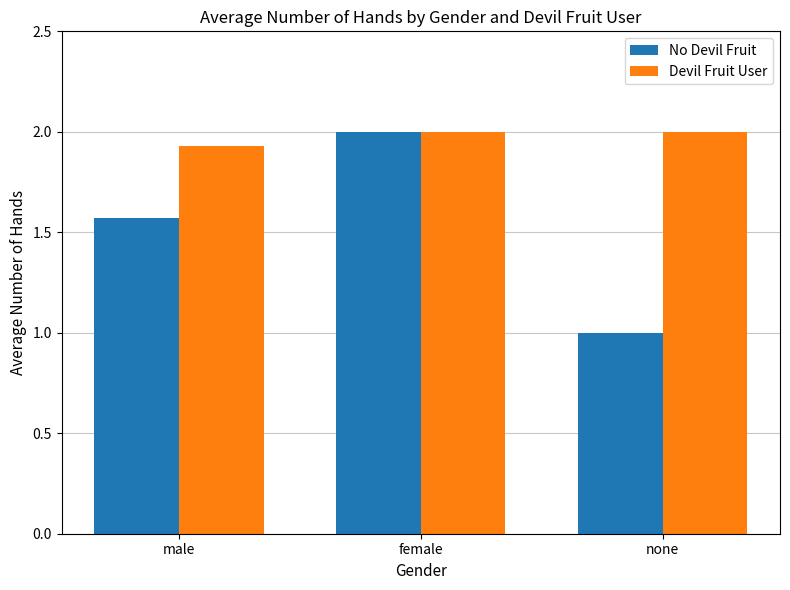

What is the total value across all series at female?

4.0